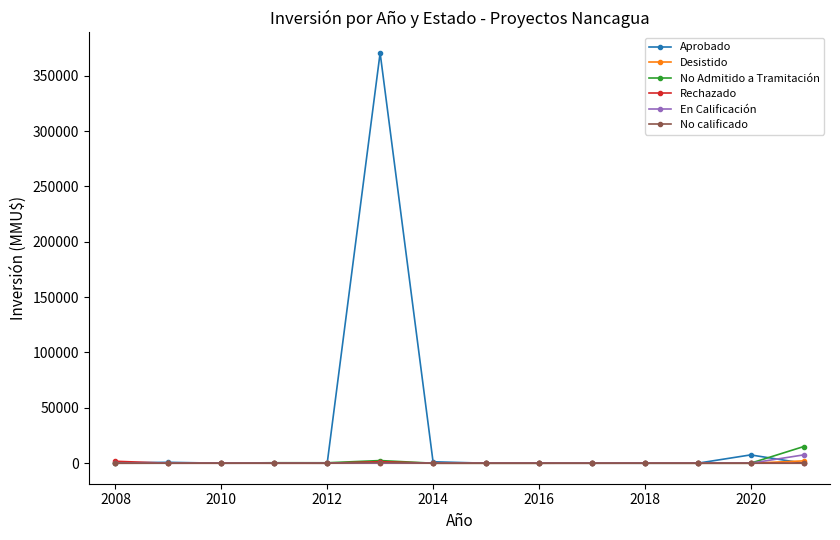

Which series has the largest range (max minus min)?

Aprobado